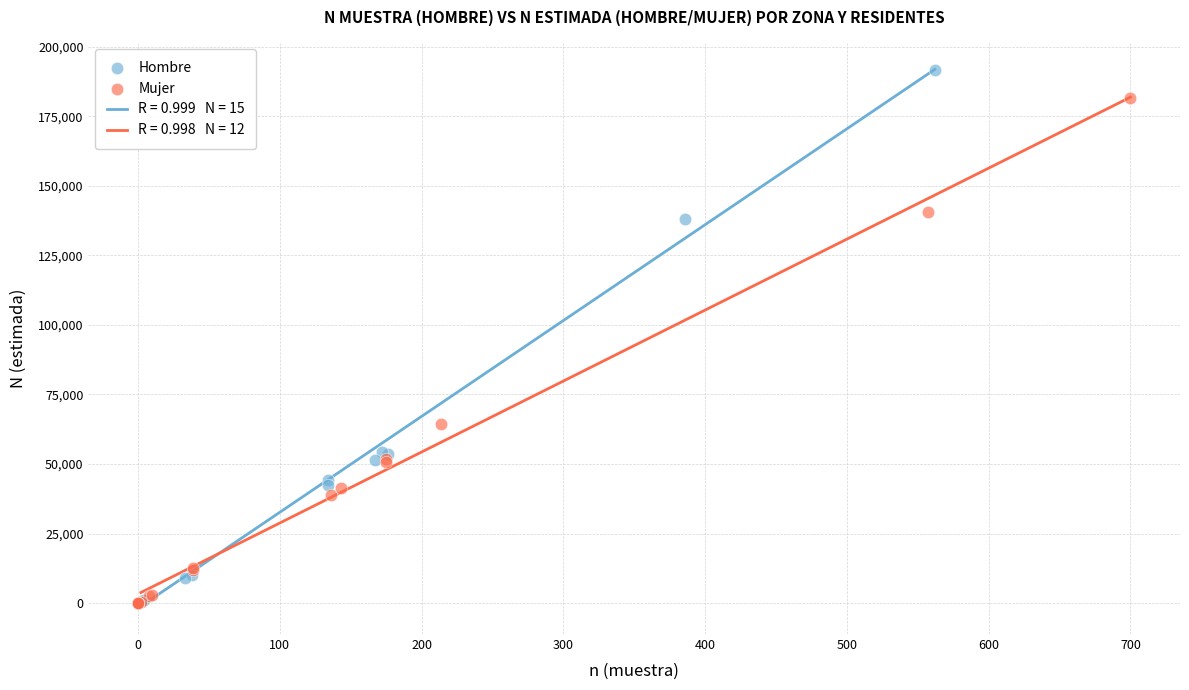

Which series has the widest spread of Y values?

Hombre